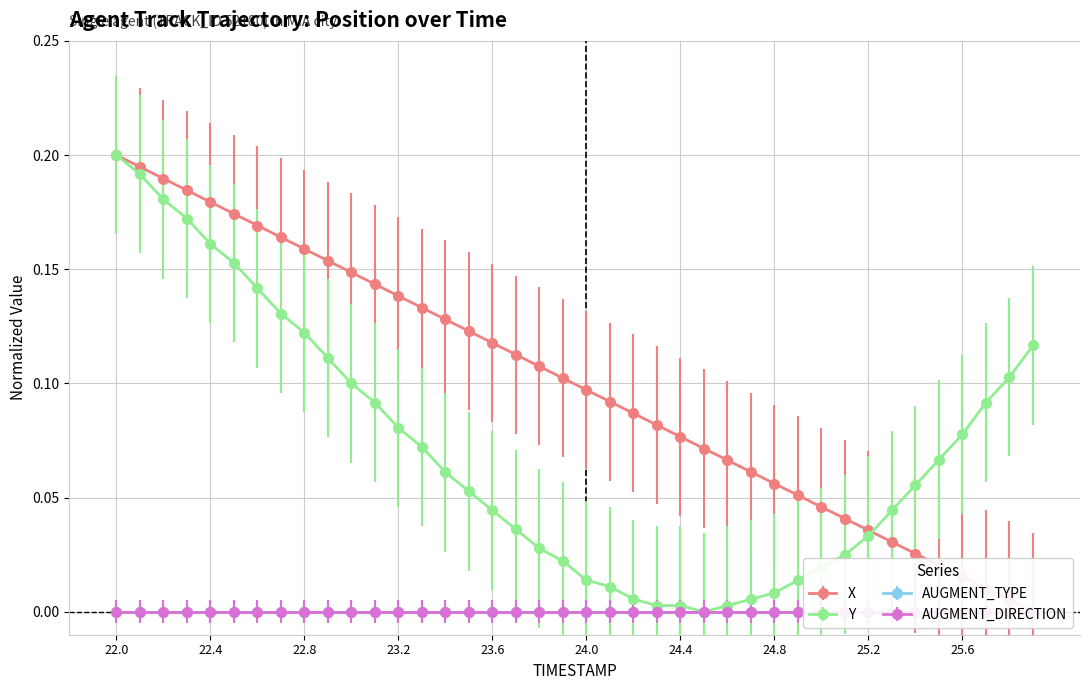

What is the label of the 24th point from the right?

23.6